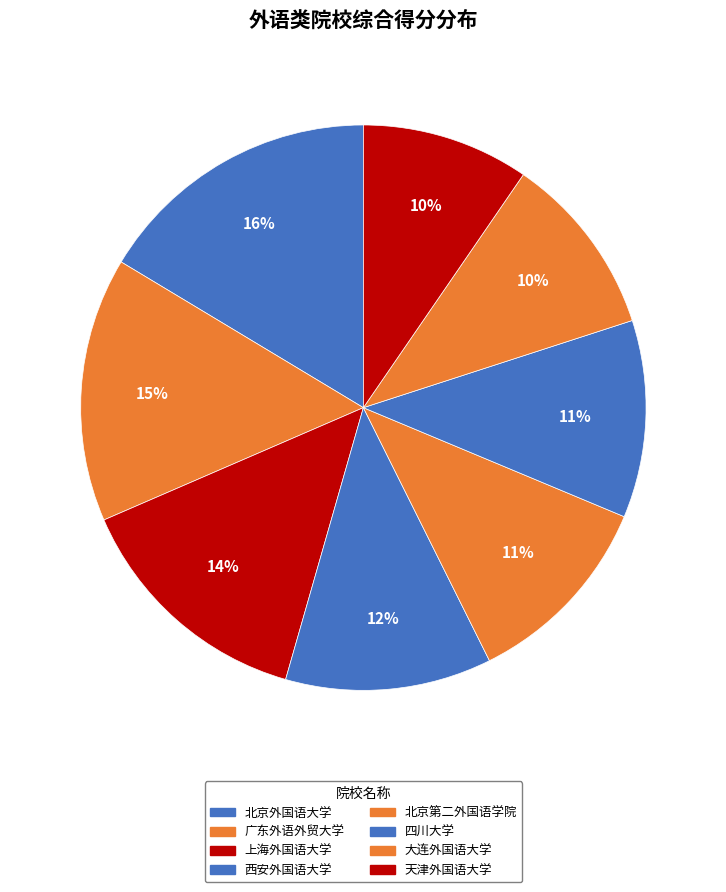

Is there a majority slice in this chart?

No